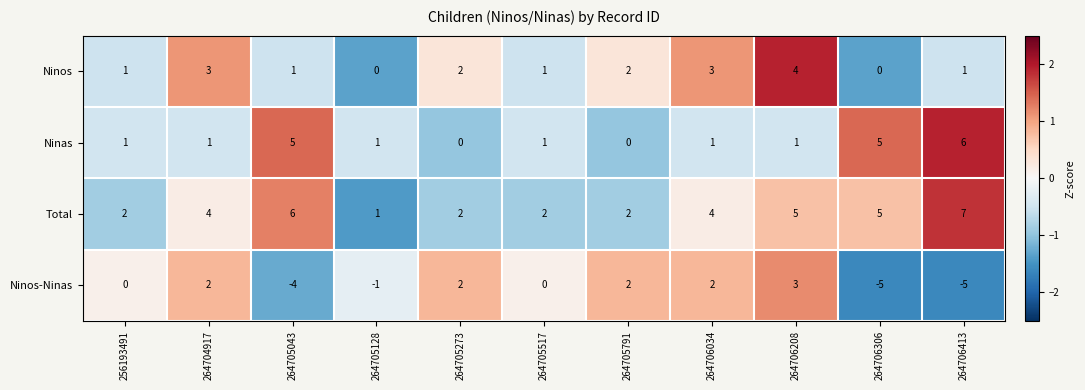

What is the difference between the highest and lowest values at 264705128?

2